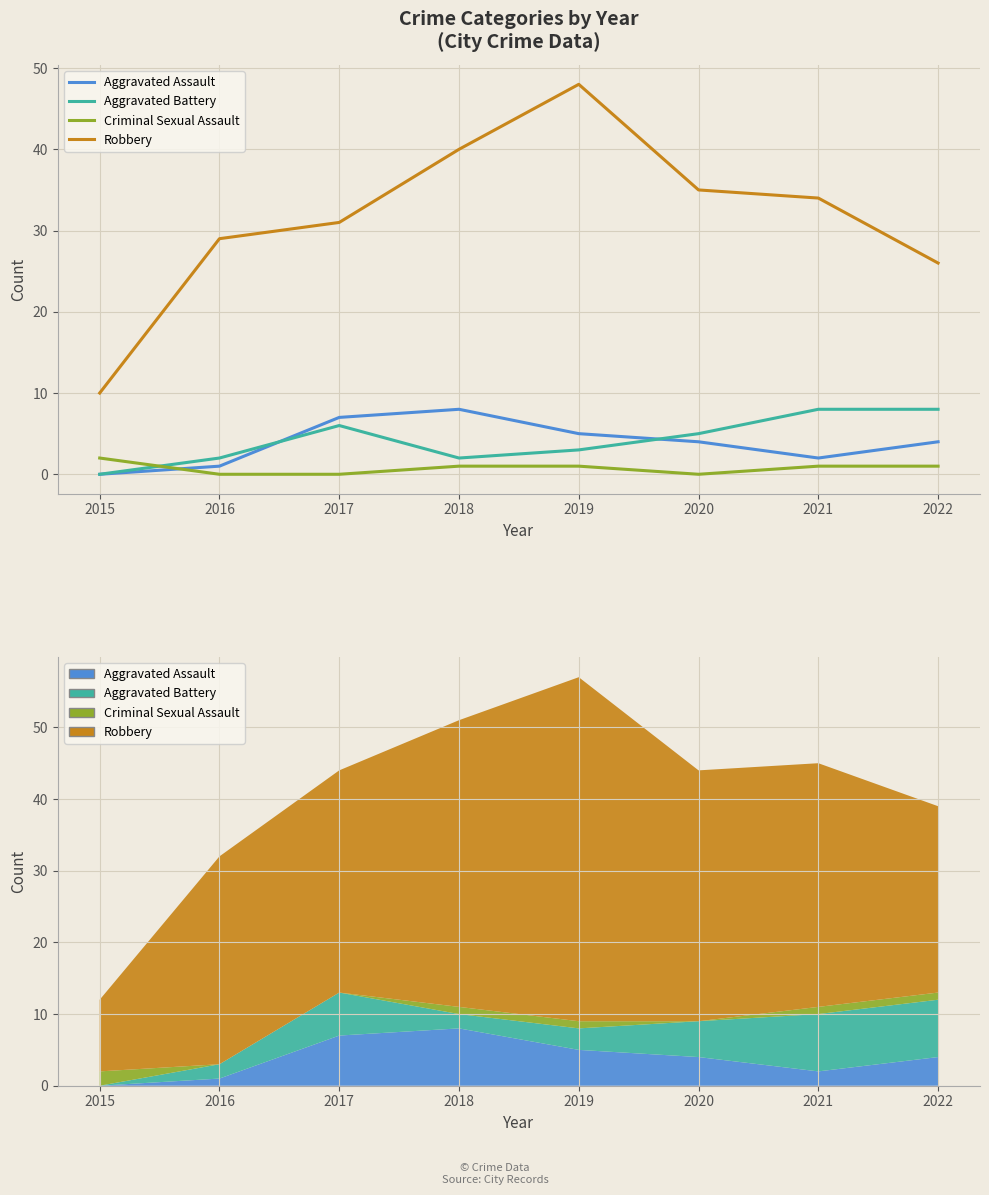

What is the sum of all Aggravated Battery values?

34